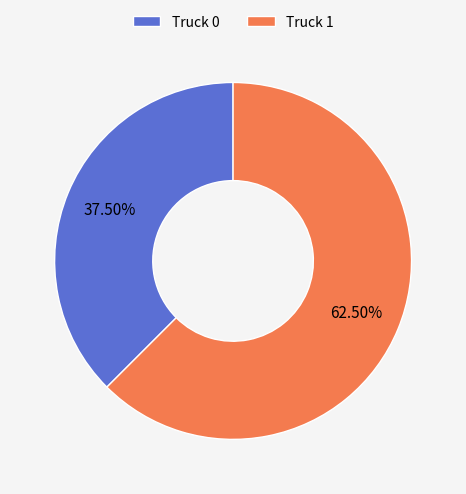

To the nearest percent, what is the average slice percentage?

50%